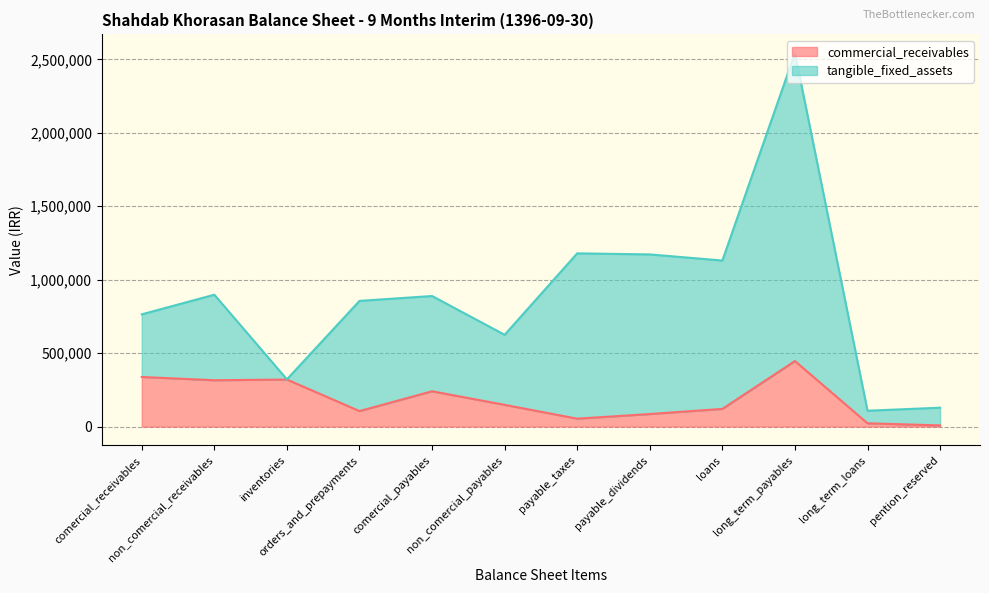

How many points are lower than both their immediate neighbors (excluding endpoints)?

3